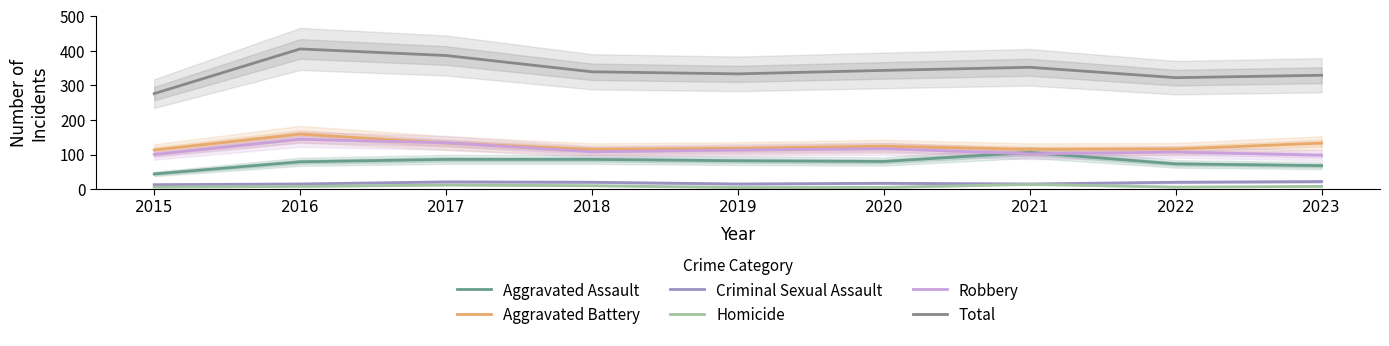

At which label does Homicide reach its minimum?

2019